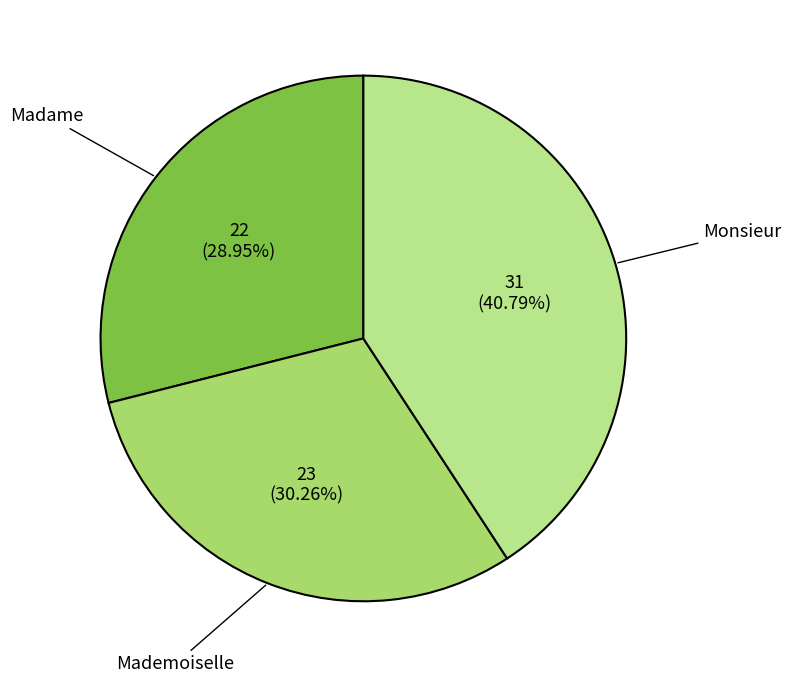

Count the number of slices in the pie.

3